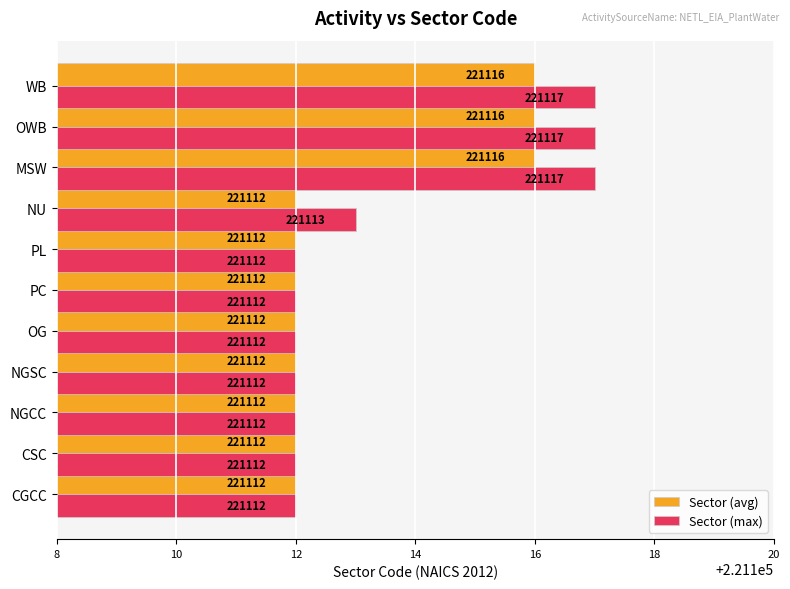

At how many categories does at least one series exceed 221116?

3